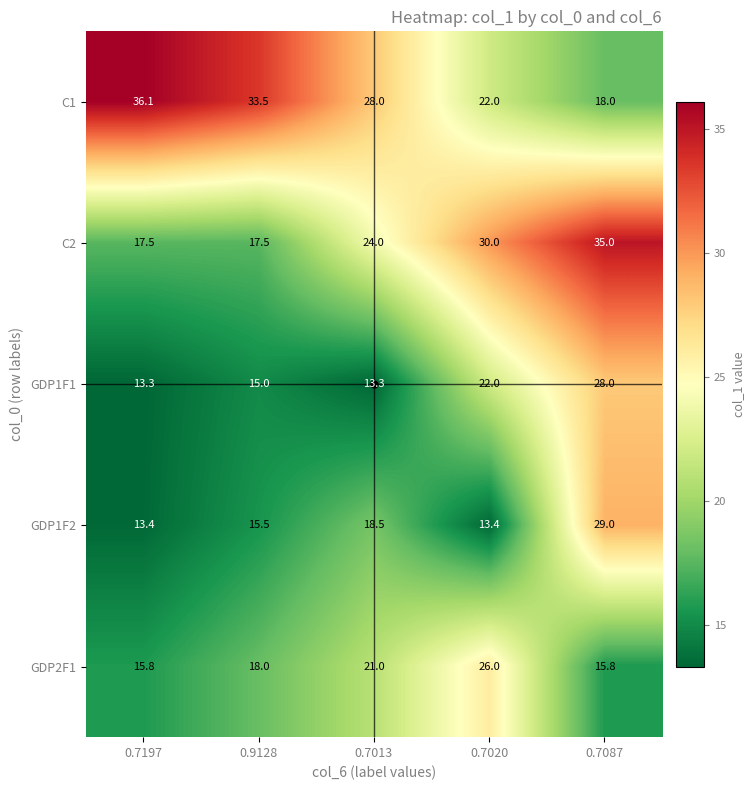

What is the highest value of the GDP2F1 series?

26.0